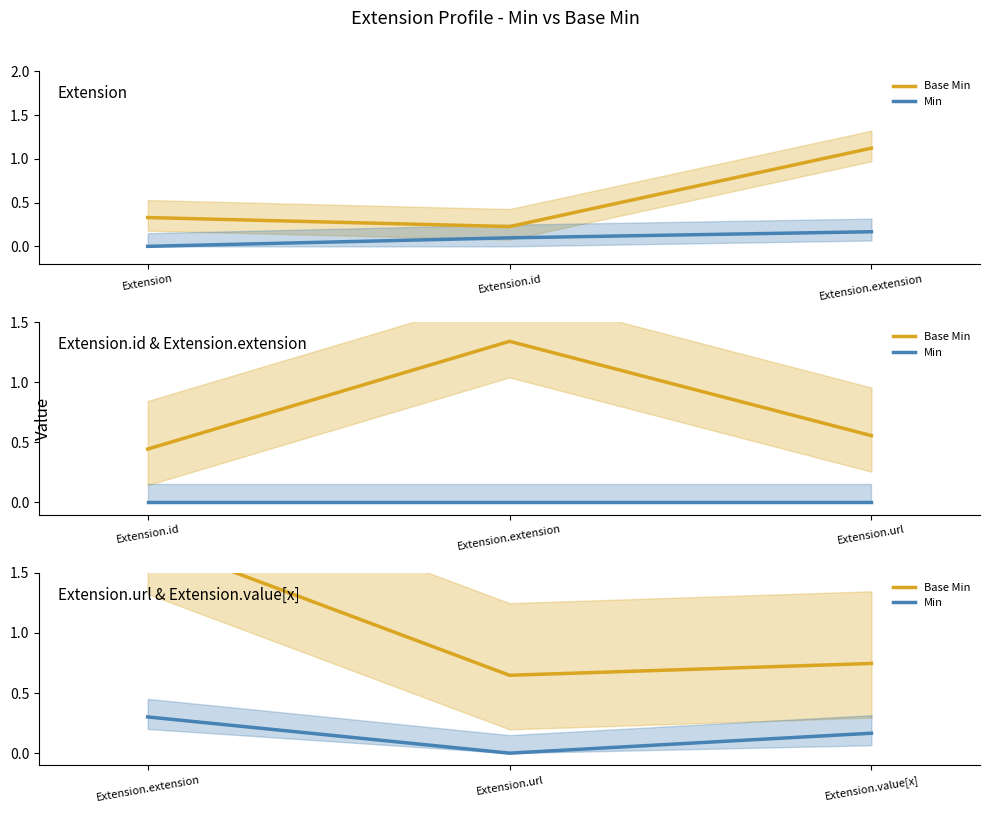

What is the difference between the maximum and minimum values in the Min series?

0.3